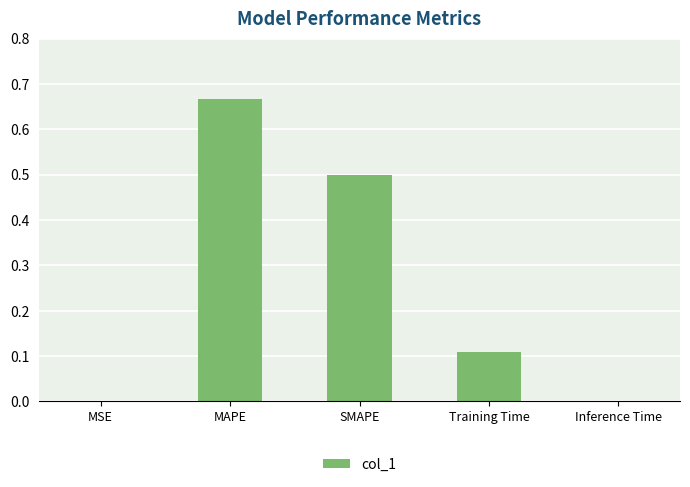

Which label corresponds to the largest value in the chart?

MAPE